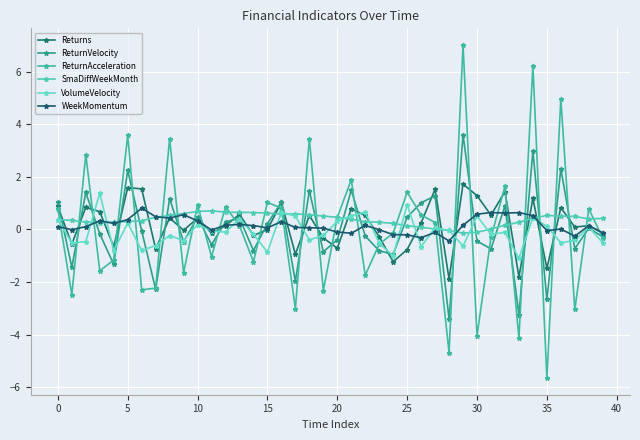

True or false: ReturnVelocity has more than 1 points higher than both neighbors.

True